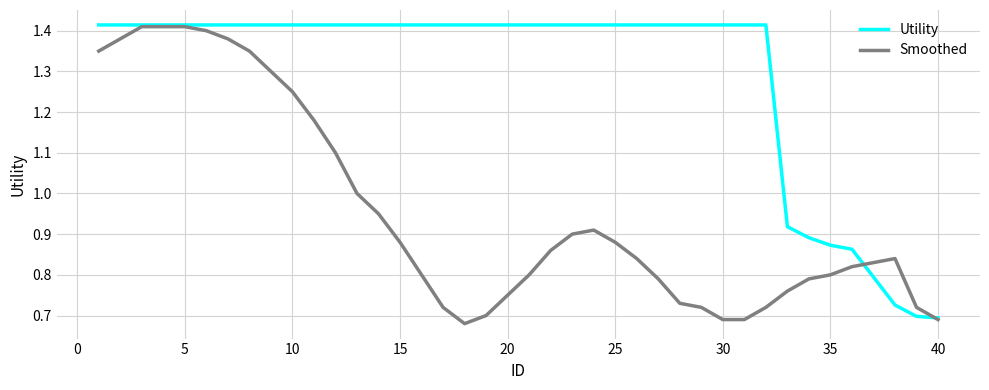

Count the number of data series in this chart.

2